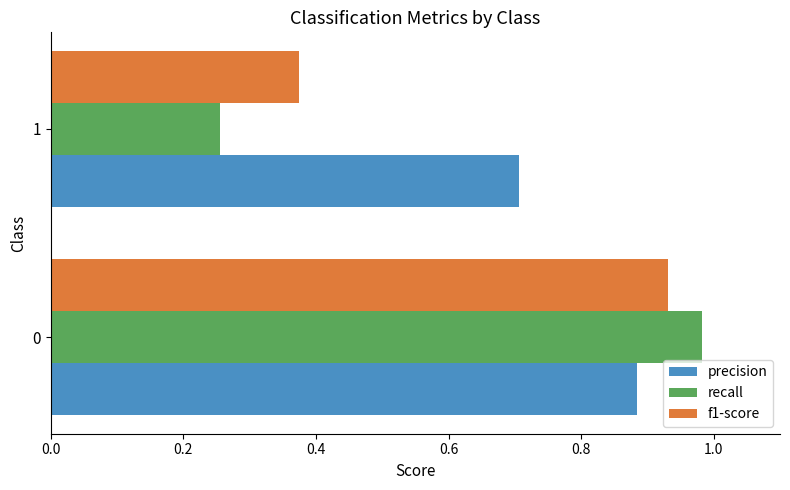

What is the sum of the f1-score values at 0 and 1?

1.3